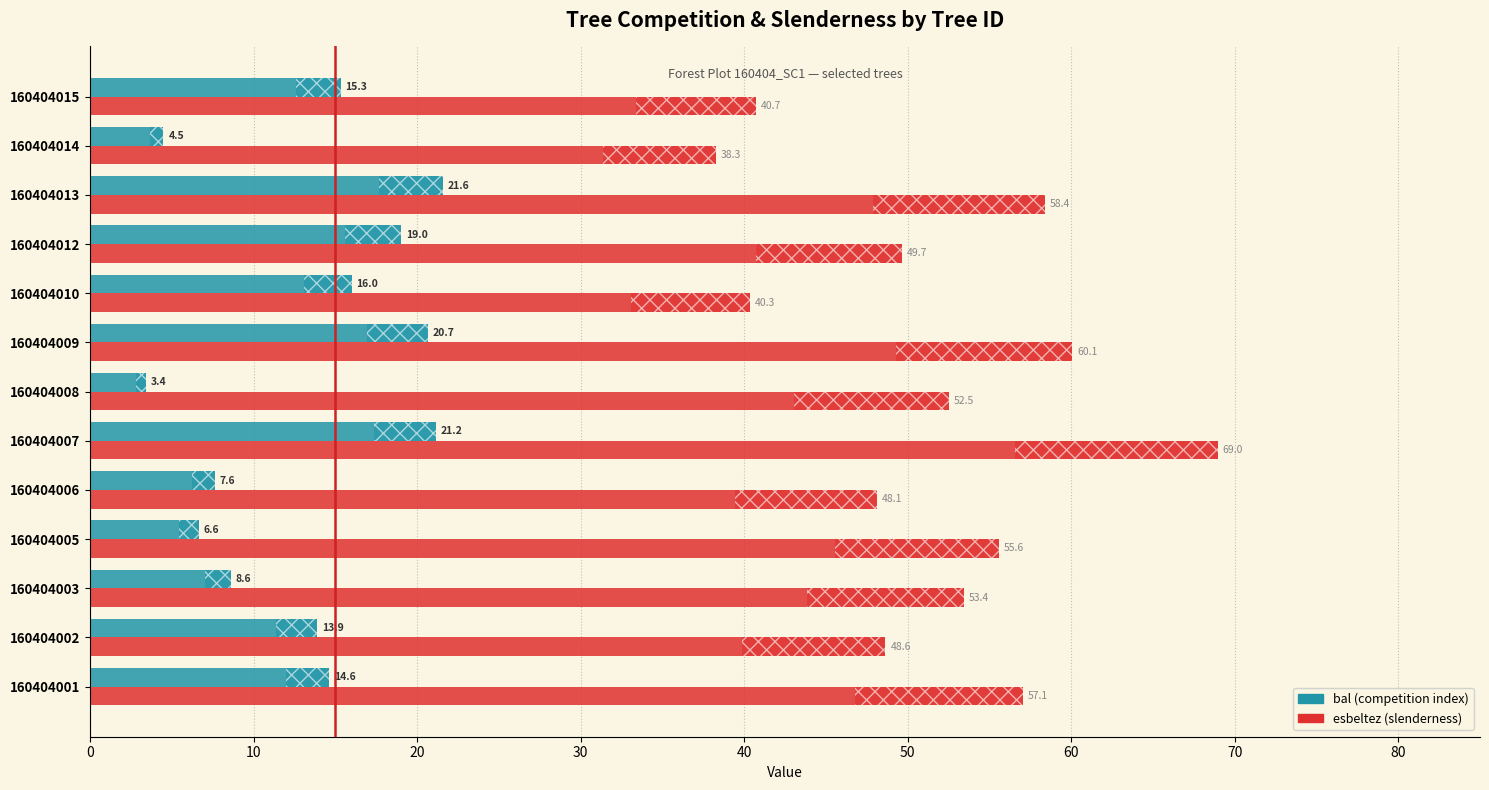

How many categories are shown in the chart?

13